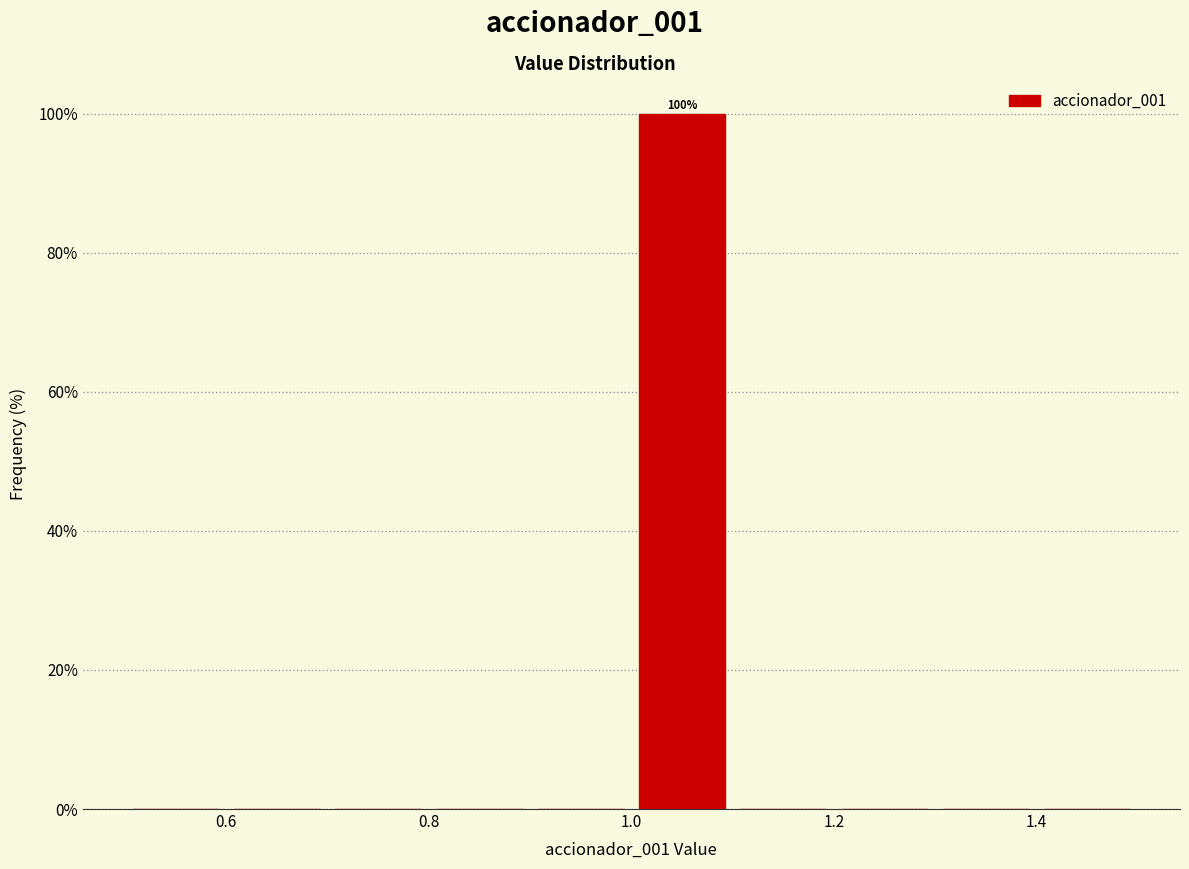

Which range on the x-axis has the tallest bar?

1.0 to 1.1